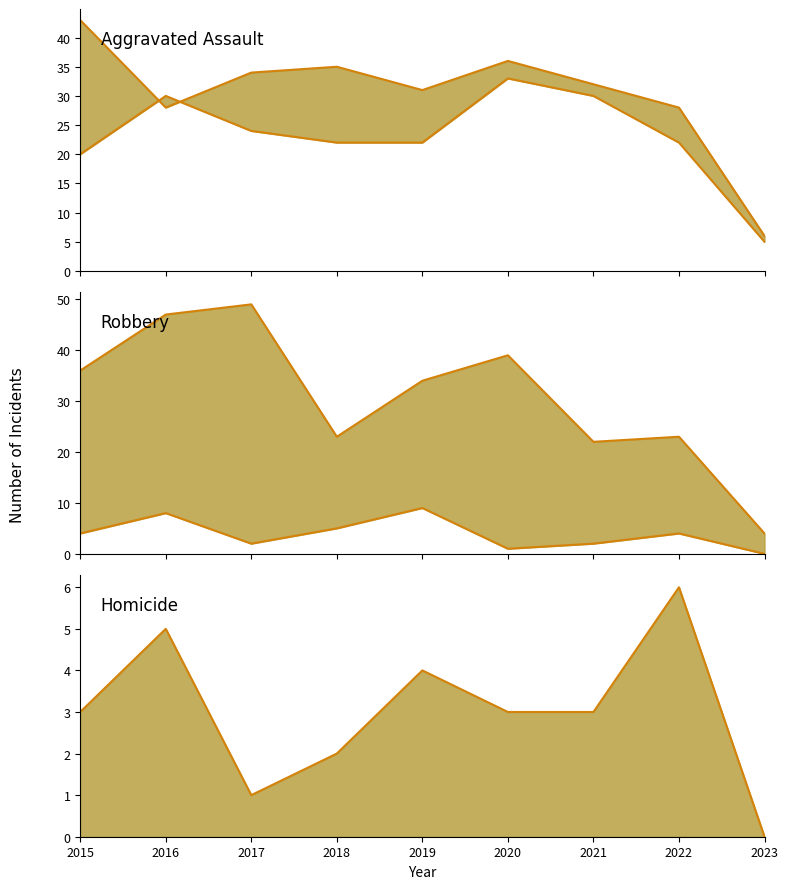

What is the sum of all Criminal Sexual Assault values?

35